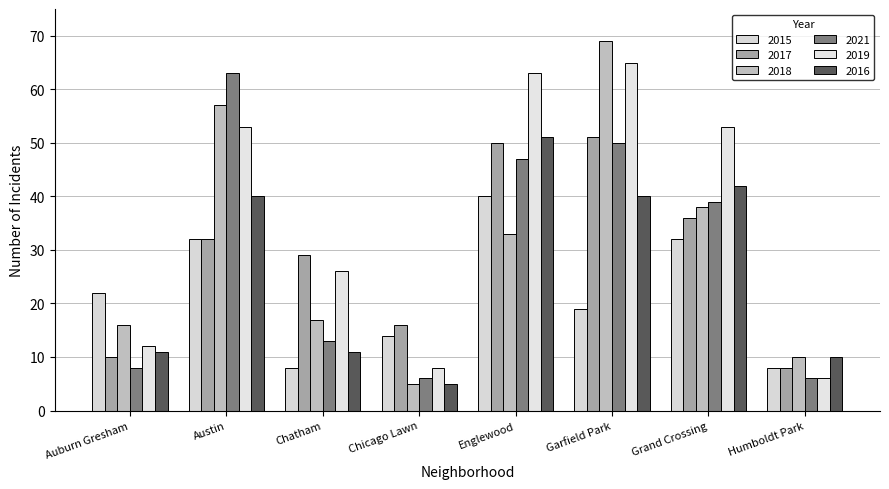

What is the label of the 7th bar from the right?

Austin